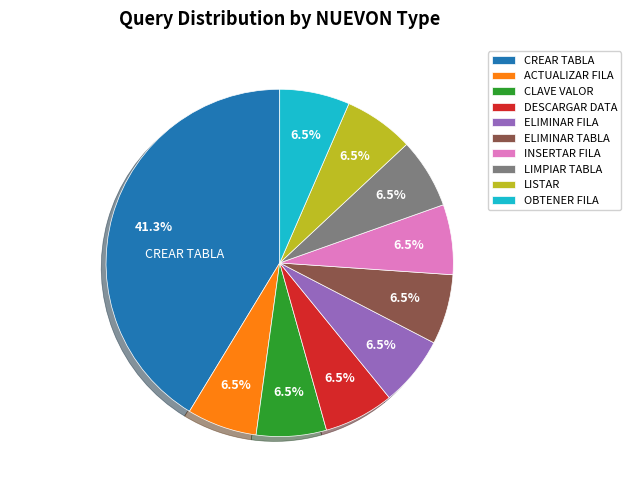

Is there any slice that represents more than half of the pie?

No